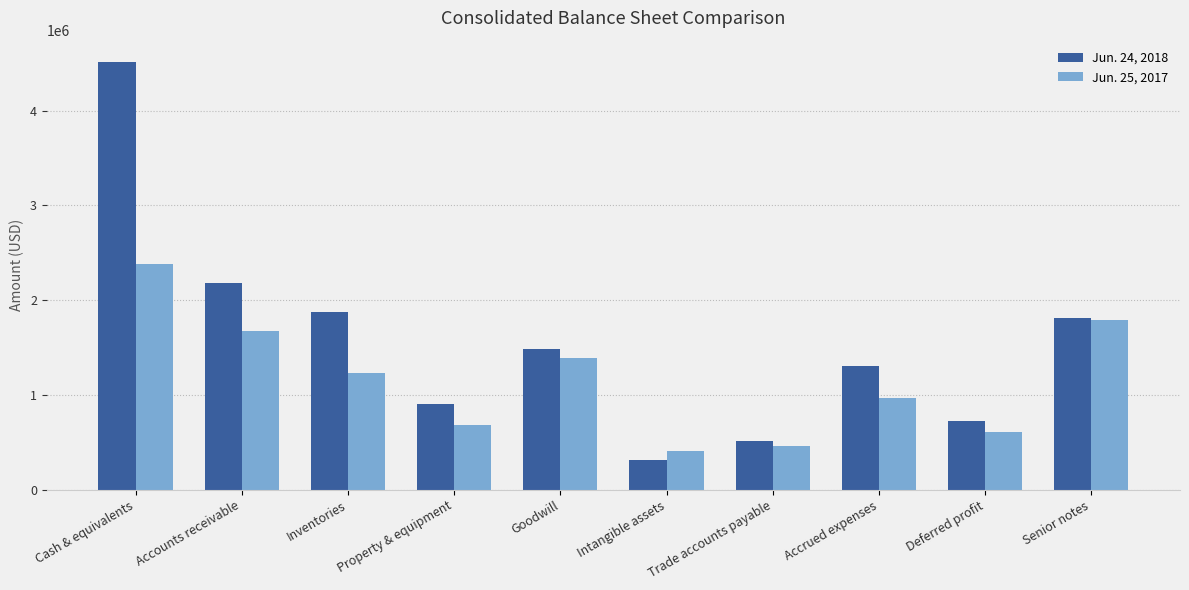

What is the label of the 5th bar from the right?

Intangible assets